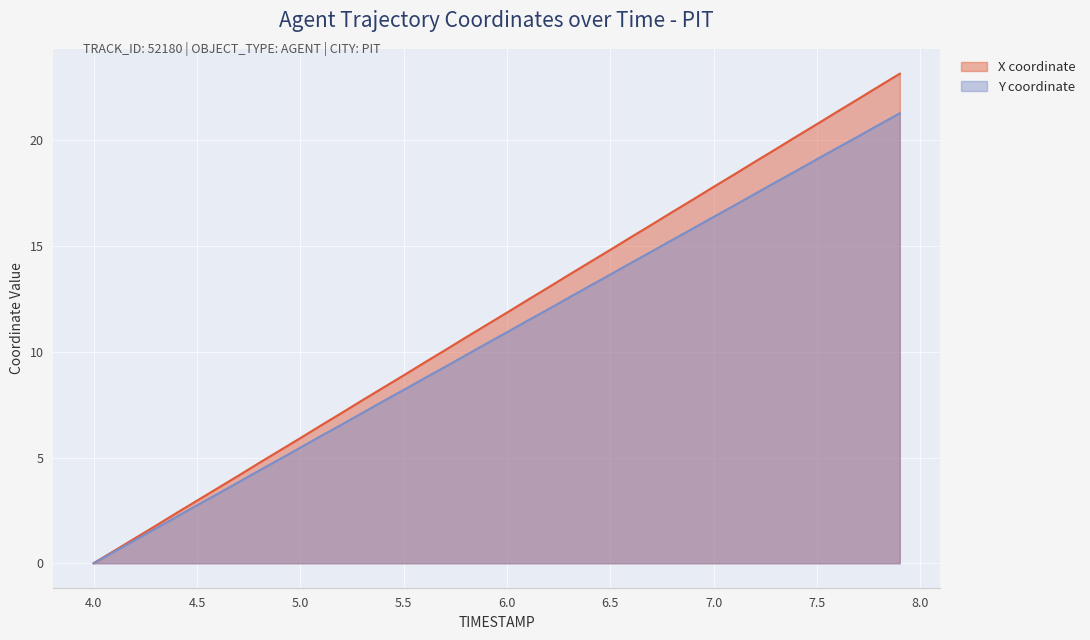

Count the number of data series in this chart.

2